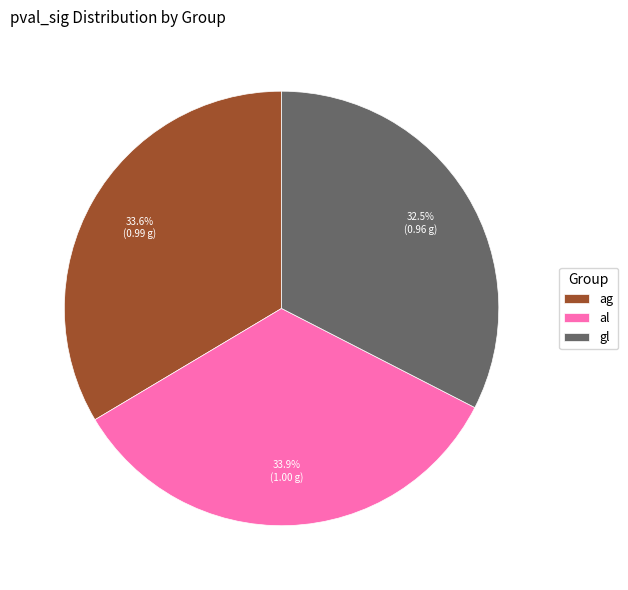

How many slices are in this pie chart?

3